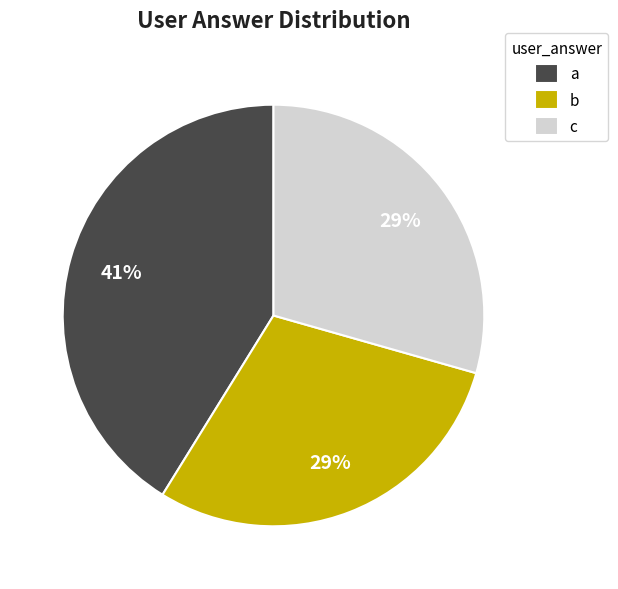

Combined, do a and c account for over 50%?

Yes